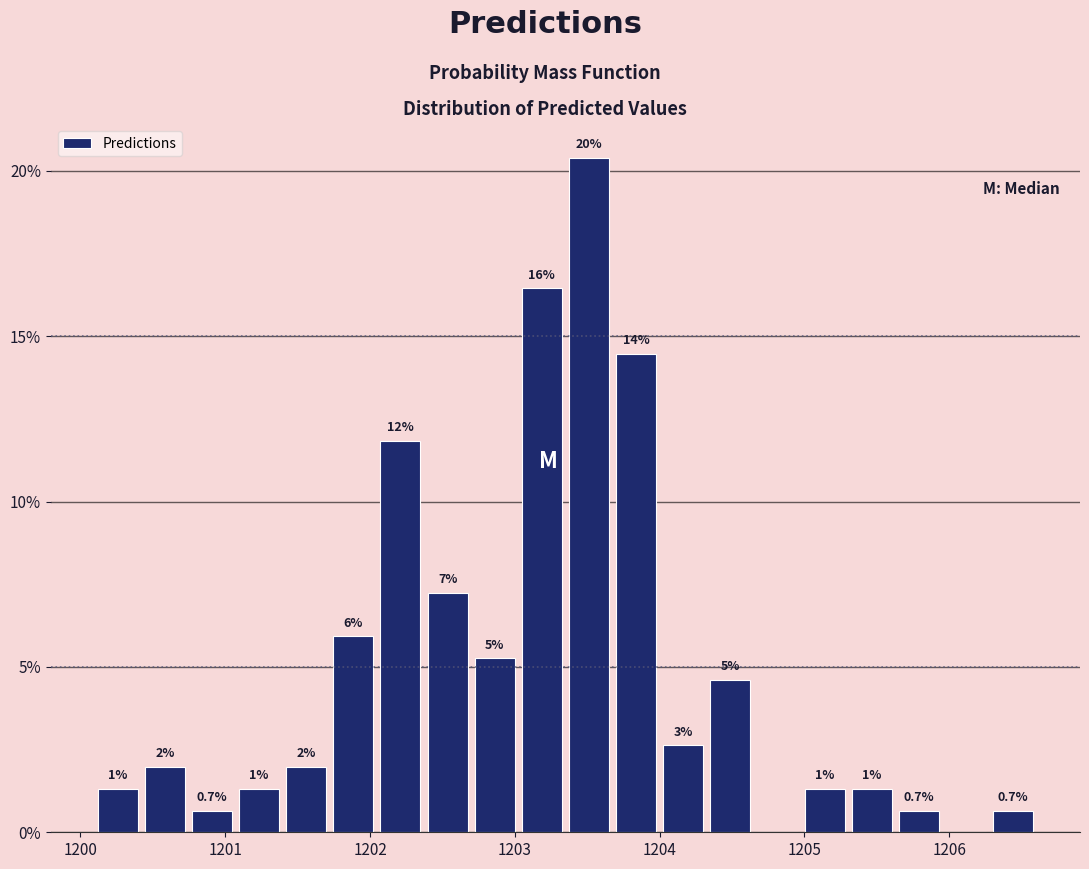

Around what value on the x-axis is the tallest bar? Give the approximate position of its centre, as read against the axis.

1203.5